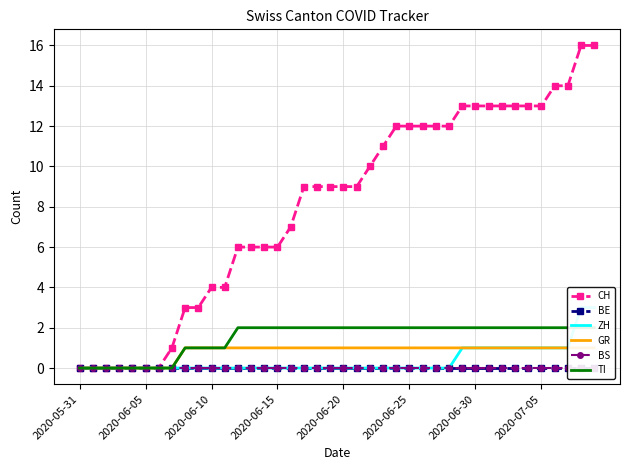

Is it true that CH equals 6 at 2020-05-31?

False